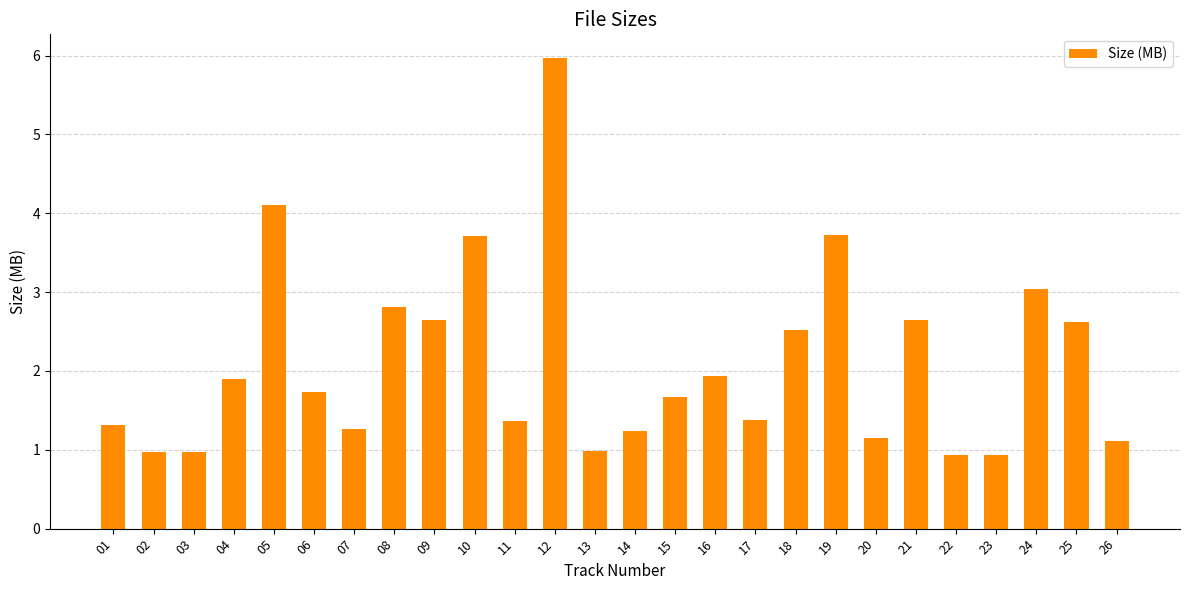

What is the difference between the second highest and second lowest values?

3.2